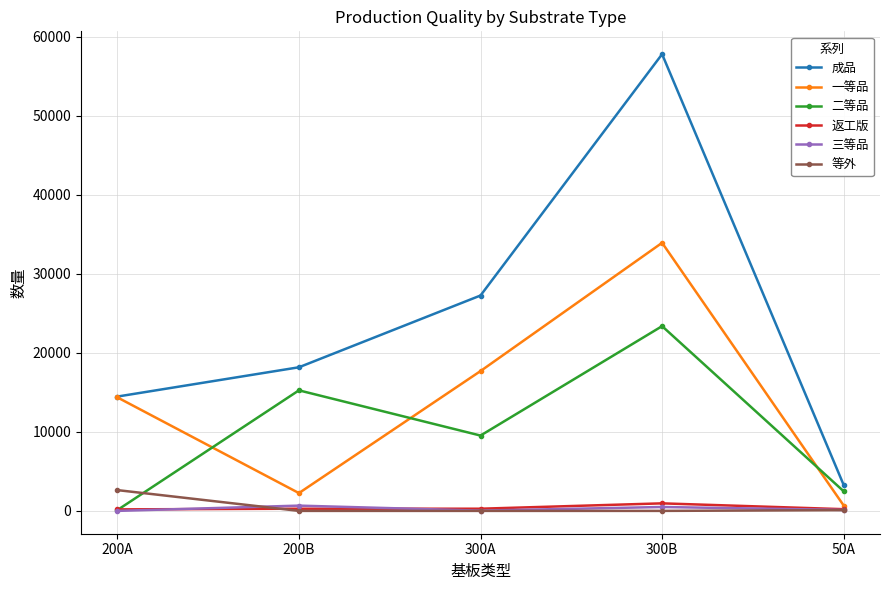

True or false: 一等品 and 等外 intersect in this chart.

False